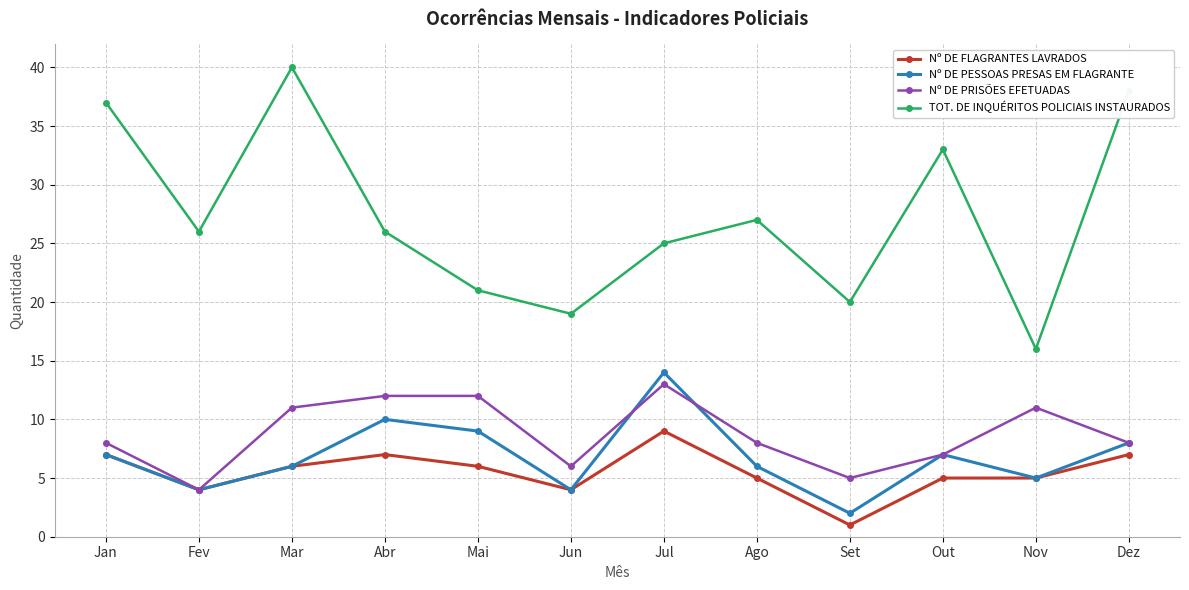

What is the minimum value shown in the chart?

1